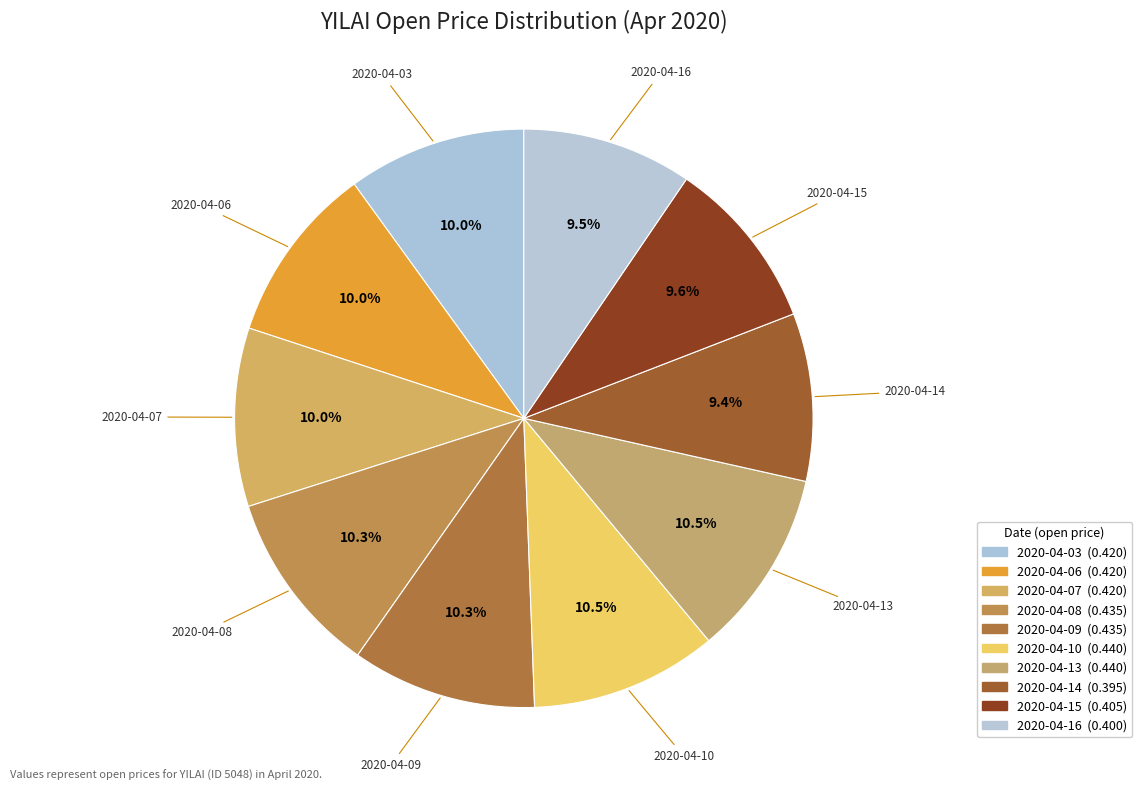

To the nearest percent, what is the average slice percentage?

10%